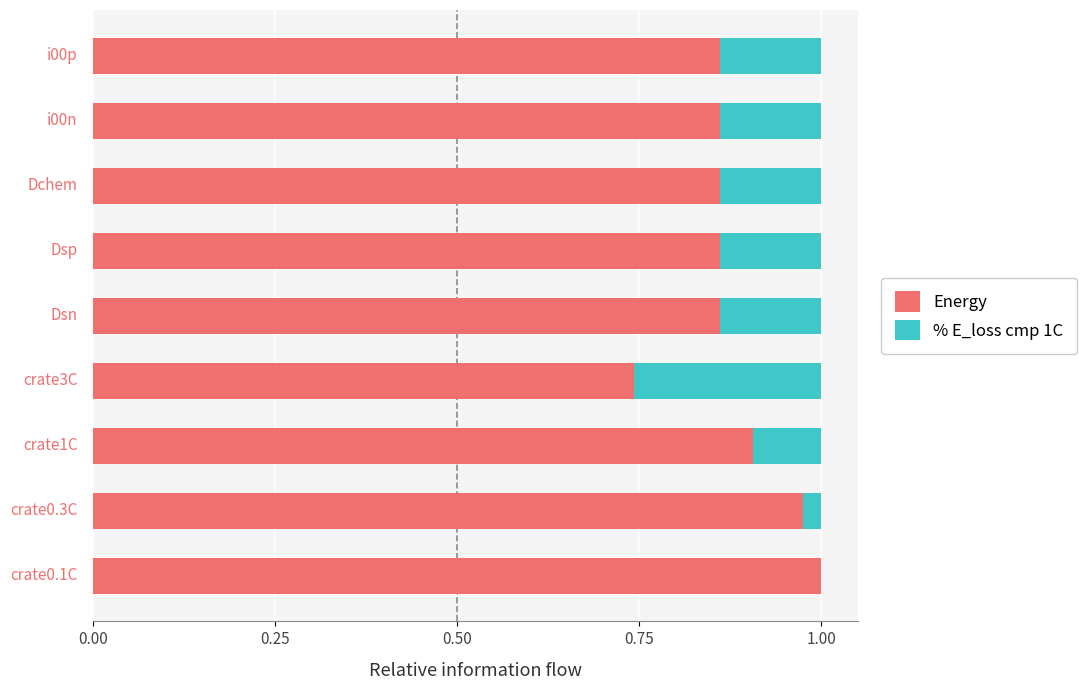

What is the sum of all Energy values?

7.9